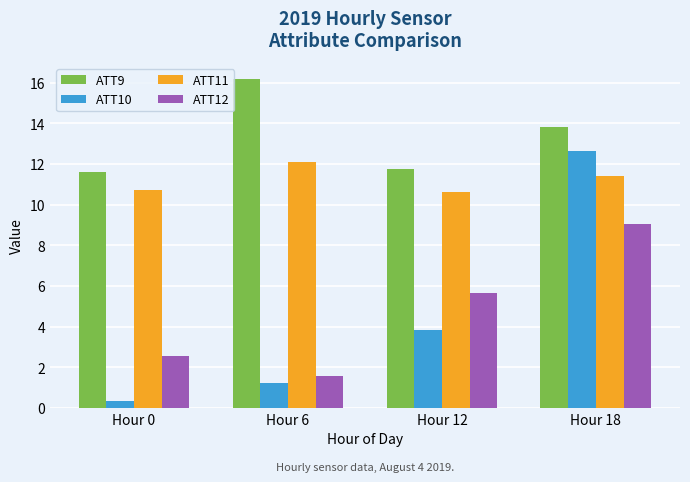

Which series has the widest spread of values?

ATT10